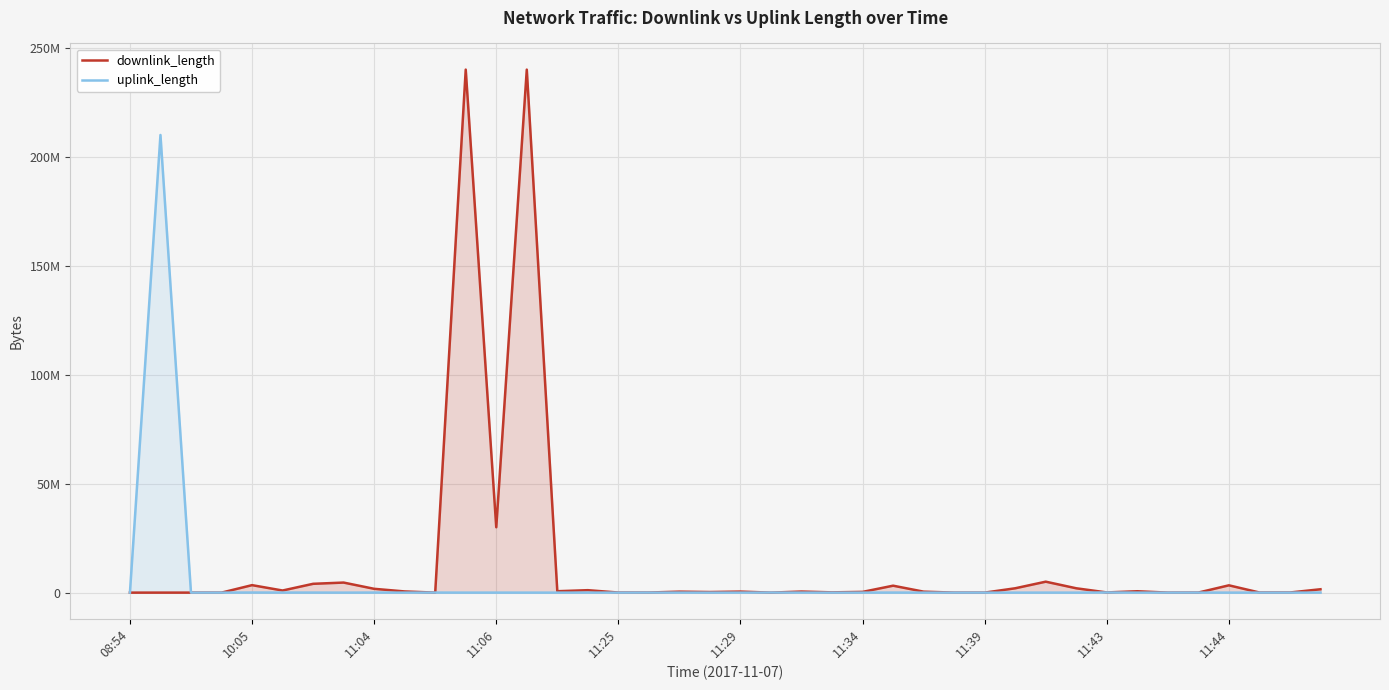

Where do downlink_length and uplink_length first cross each other?

08:54 and 10:05